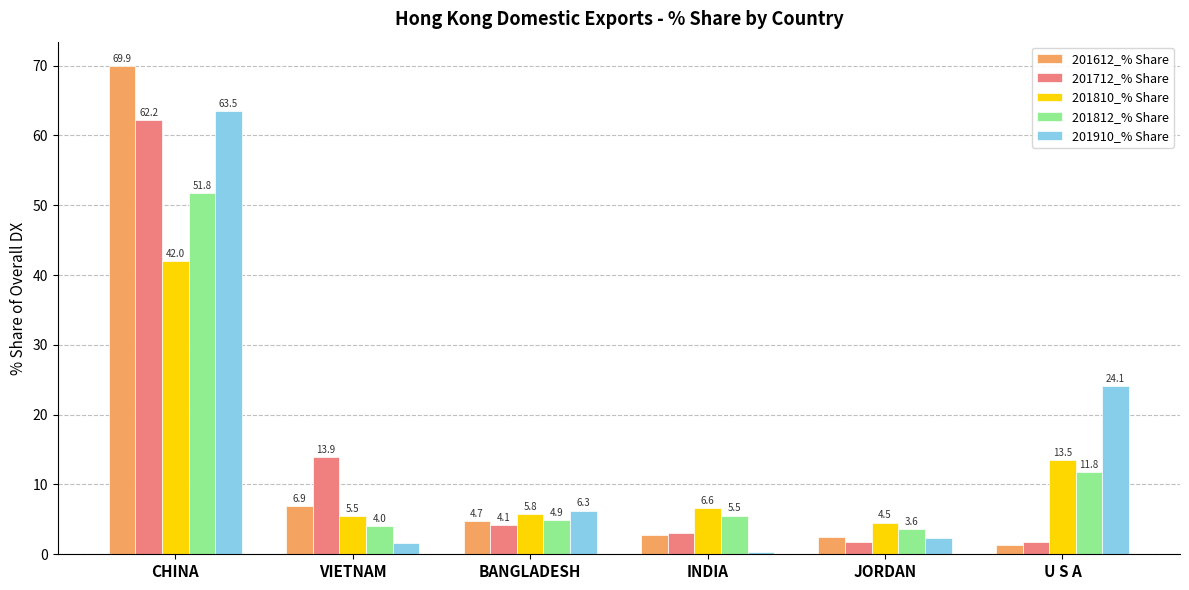

Is the value of 201712_% Share at U S A greater than the value of 201812_% Share at CHINA?

No